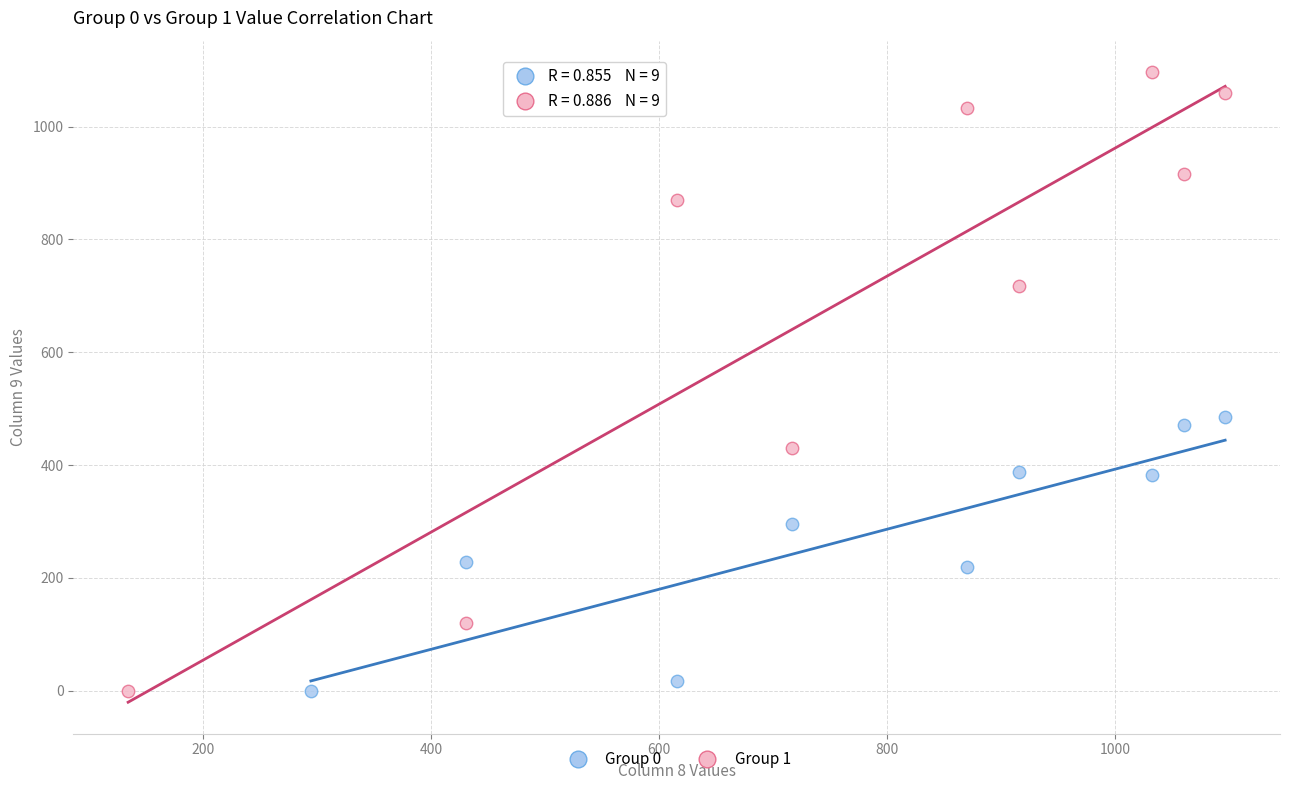

What are all the series names shown in the legend?

Group 0, Group 1